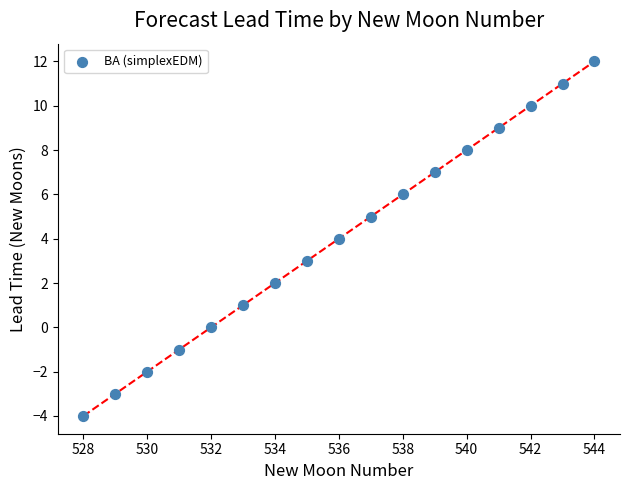

What is the range of Y values (max minus min)?

16